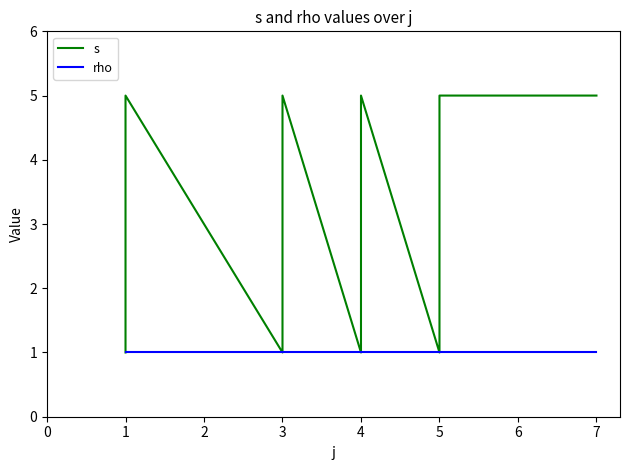

At which category does the chart reach its peak across all series?

1